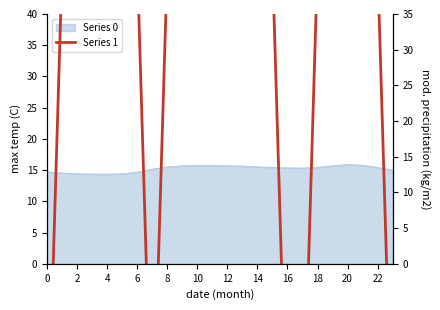

Which category has the highest value across all series?

2